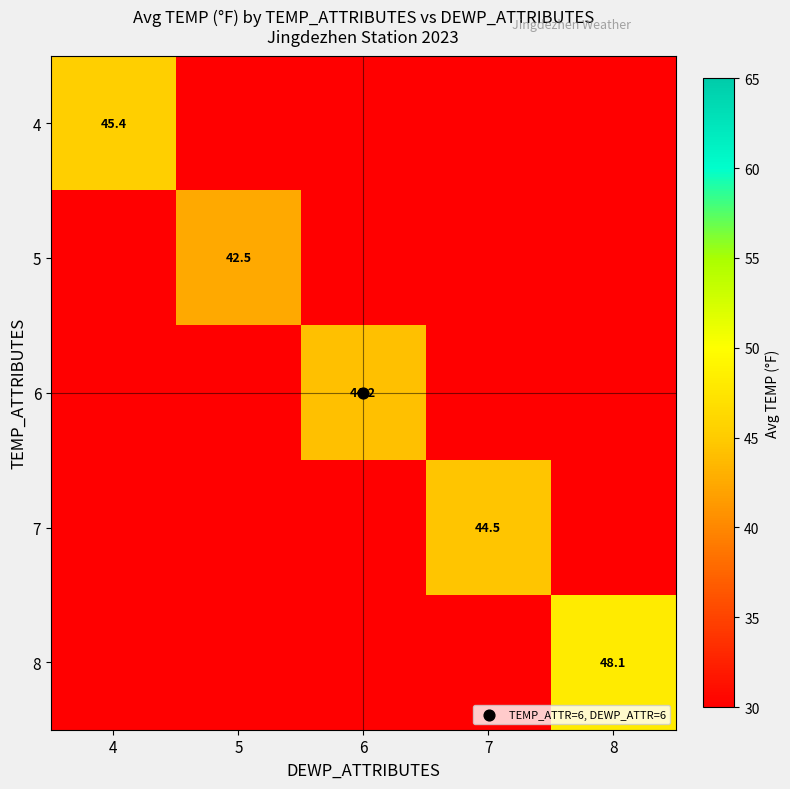

How many data points does each series have?

5